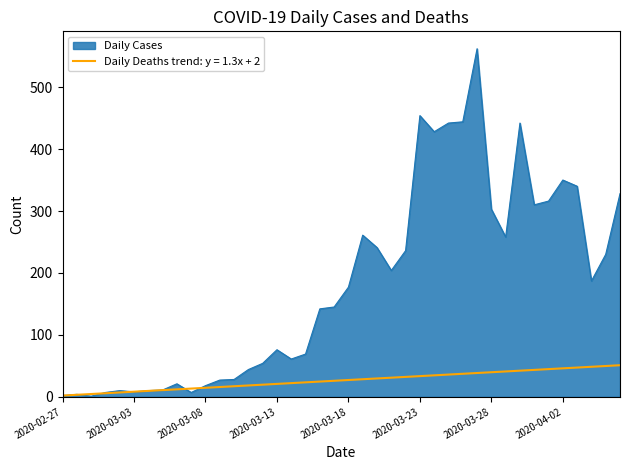

Which series has the largest range (max minus min)?

Daily Cases